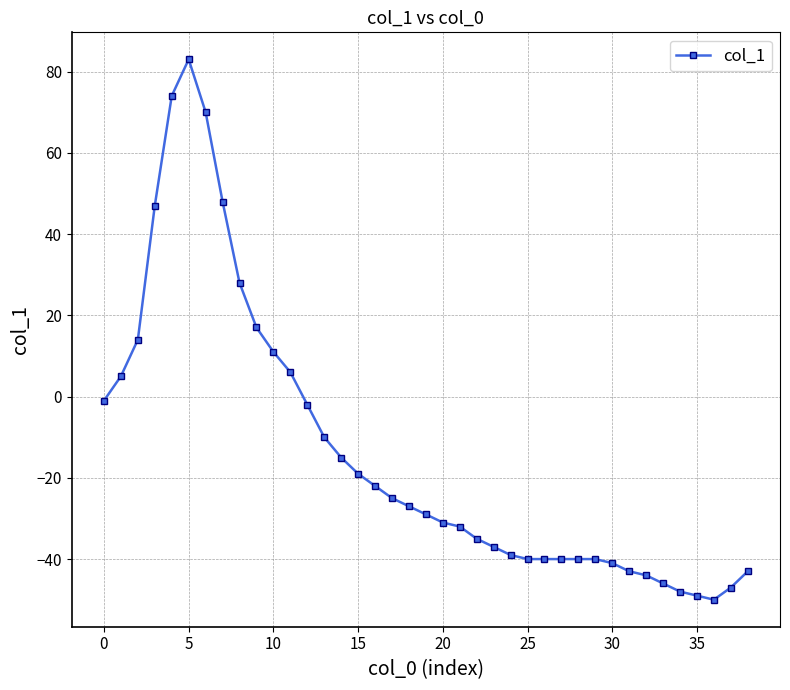

Count the number of categories in the chart.

39